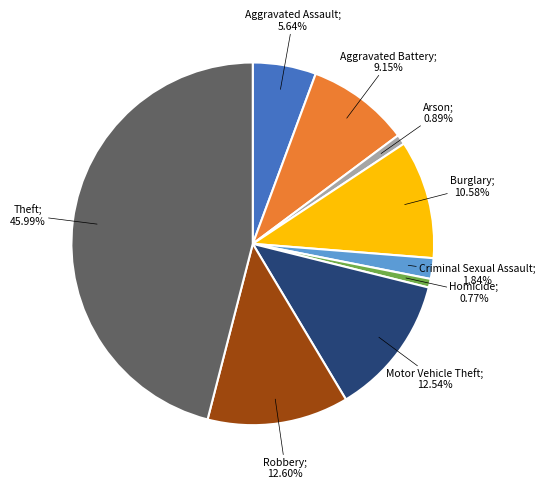

Is there any slice that represents more than half of the pie?

No